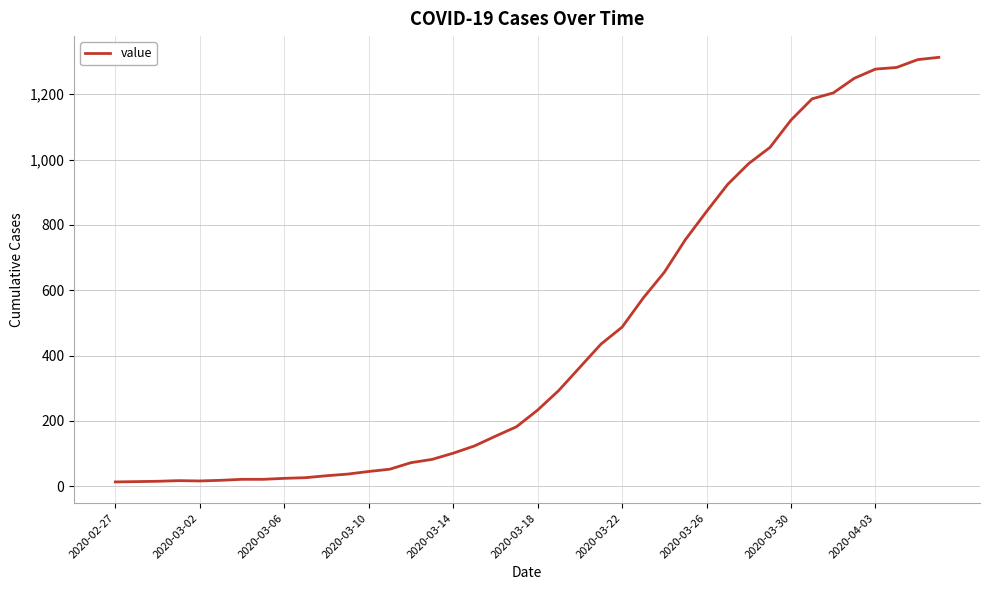

What is the maximum value shown in the chart?

1313